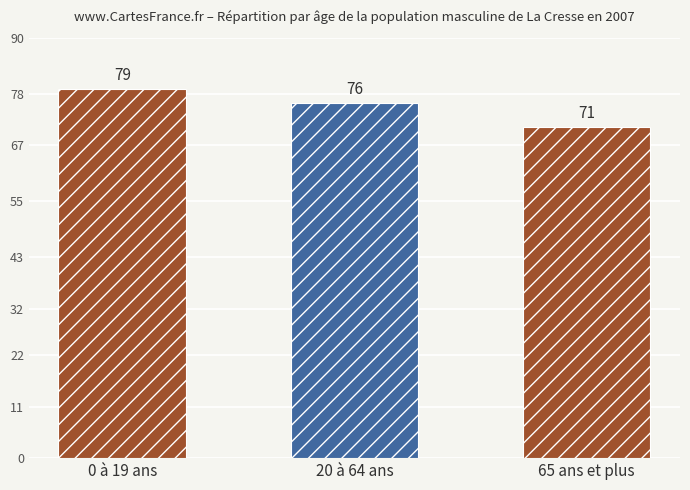

How many bars are there in total?

3